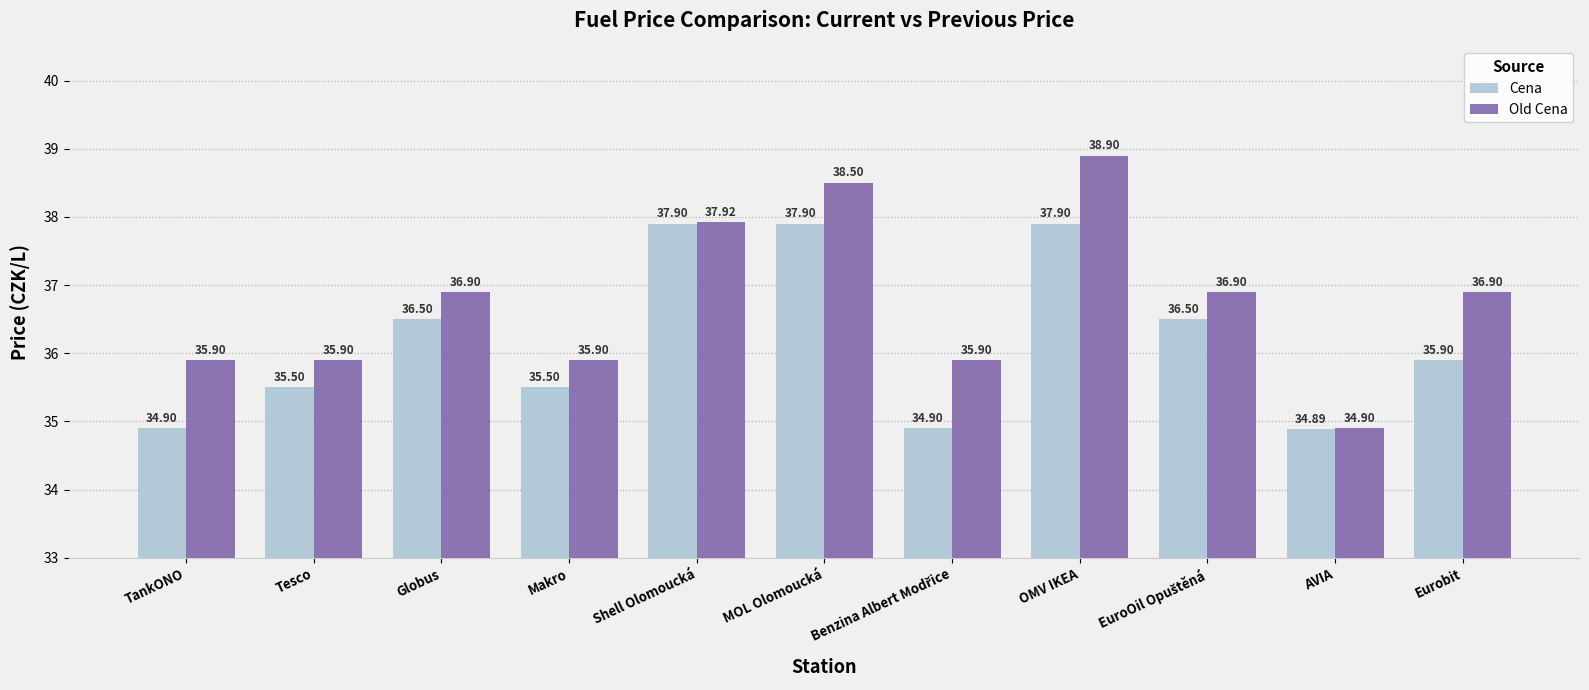

True or false: Old Cena has a value of 35.9 at TankONO.

True